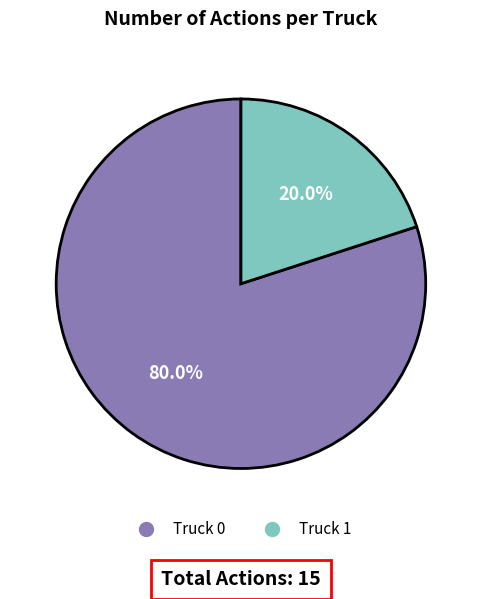

Does Truck 0 represent more than half of the total?

Yes